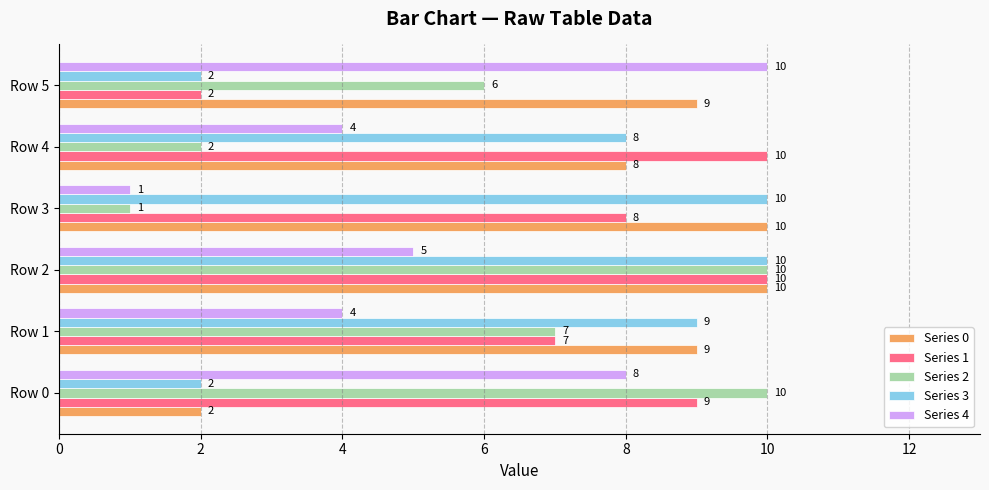

At which category is the sum across all series the highest?

Row 2